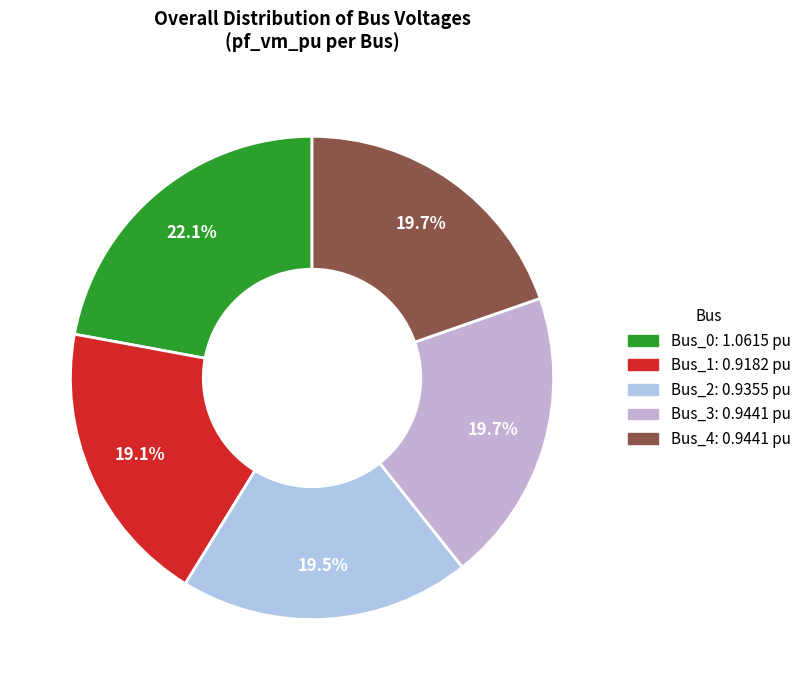

Combined, what portion of the pie is Bus_2 and Bus_1?

38.6%